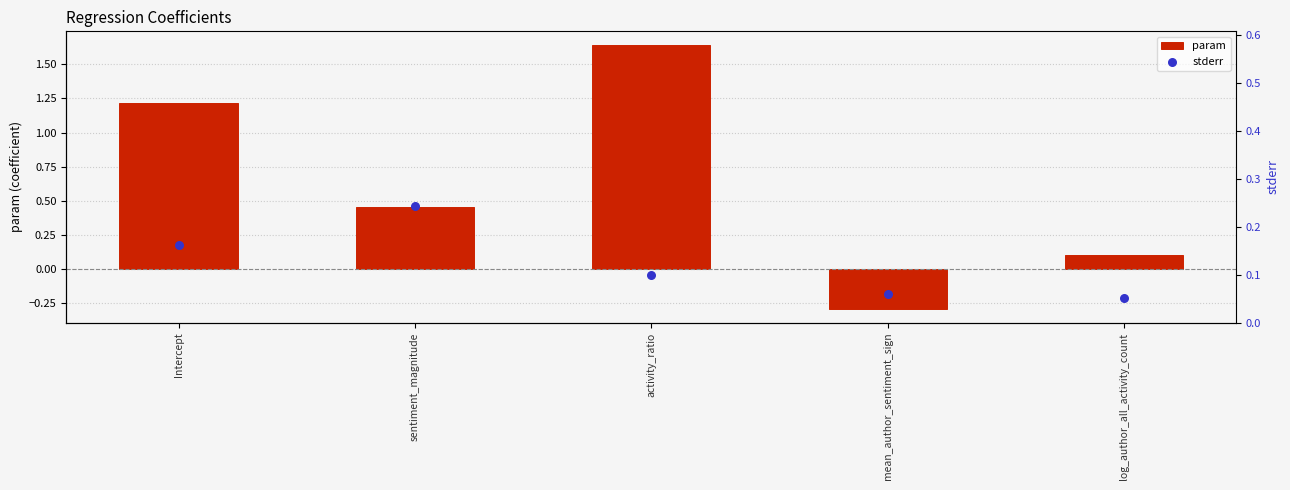

Is the value of stderr at Intercept greater than the value of param at activity_ratio?

No